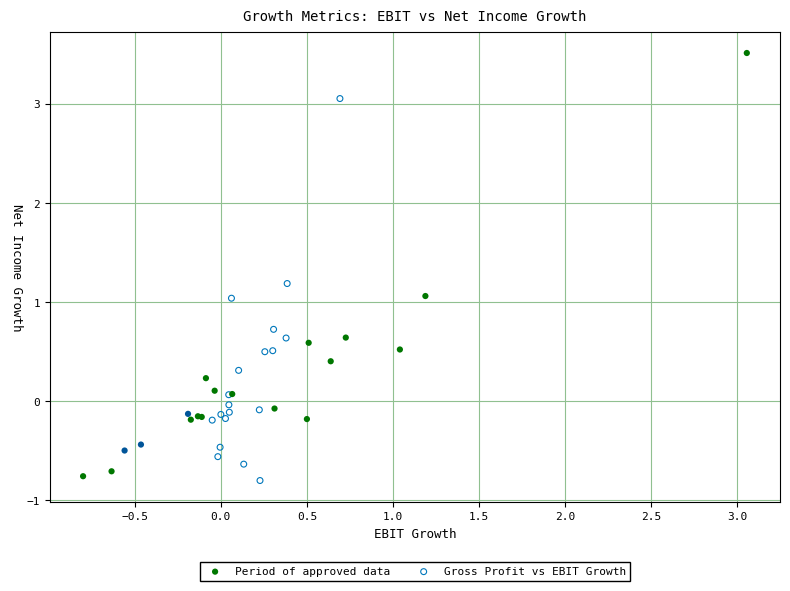

Which series has the widest spread of Y values?

Period of approved data